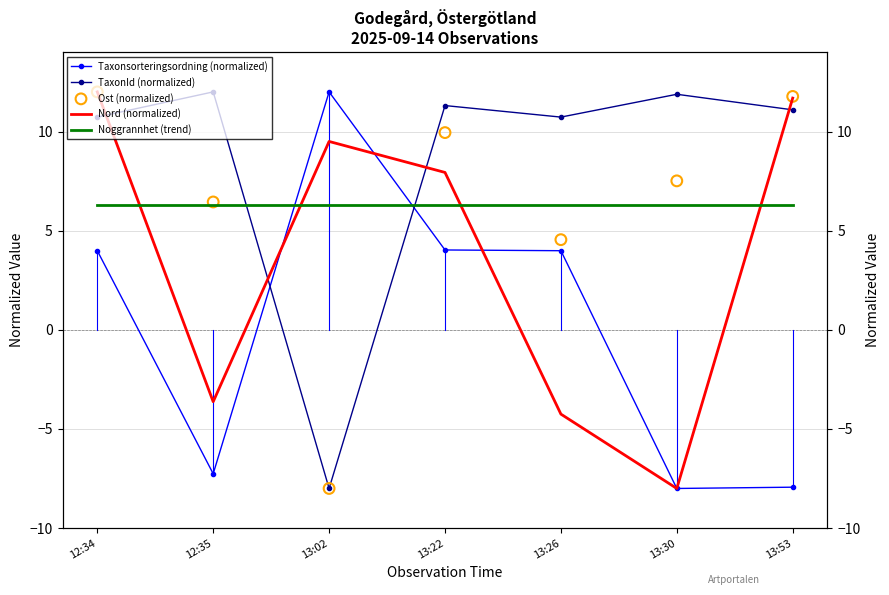

Which series reaches the minimum Y coordinate?

Taxonsorteringsordning (normalized)